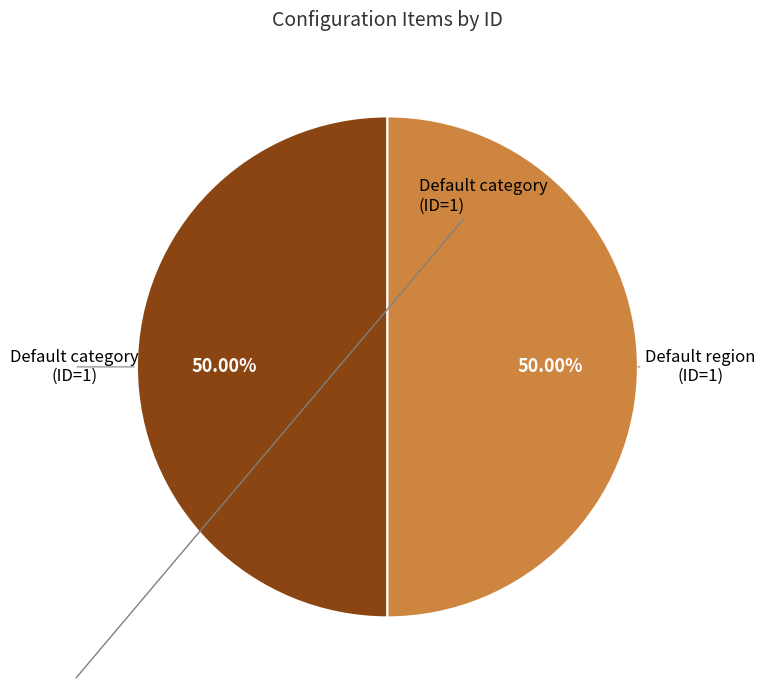

How many segments does this pie chart have?

2